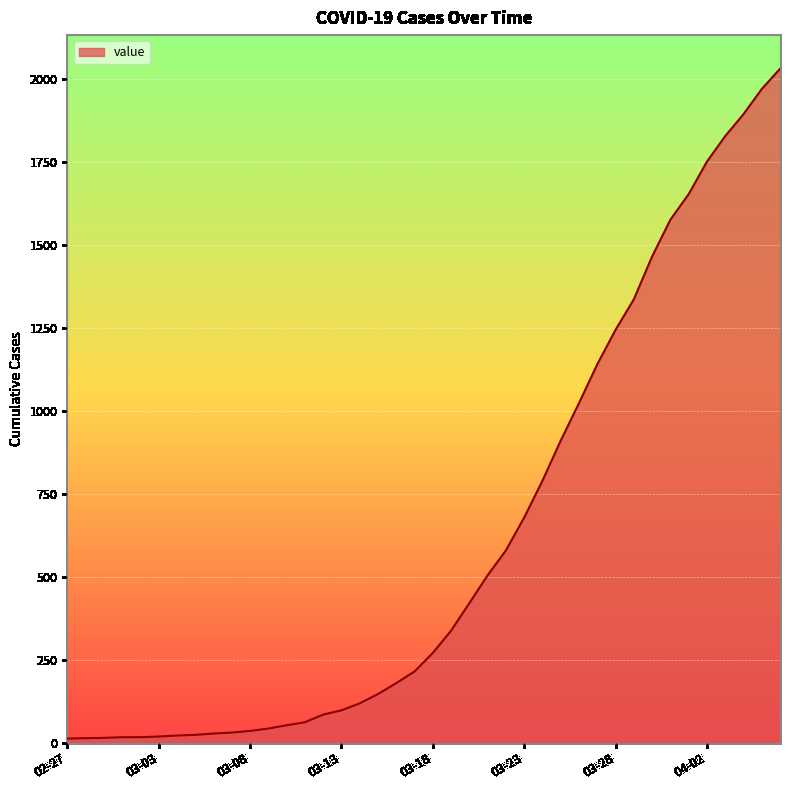

What is the maximum value shown in the chart?

2032